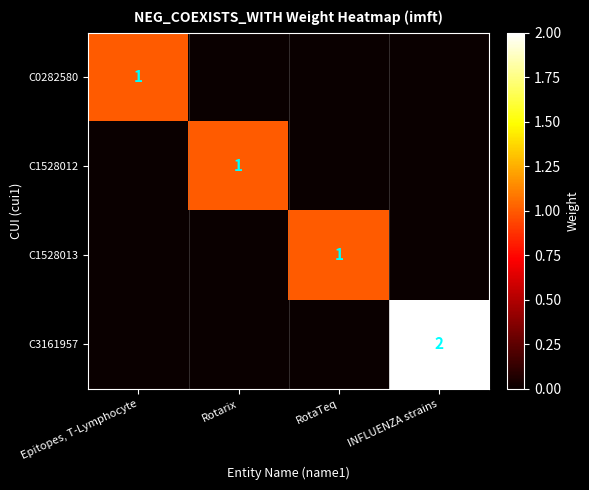

The value of C0282580 at Epitopes, T-Lymphocyte is 2. True or false?

False